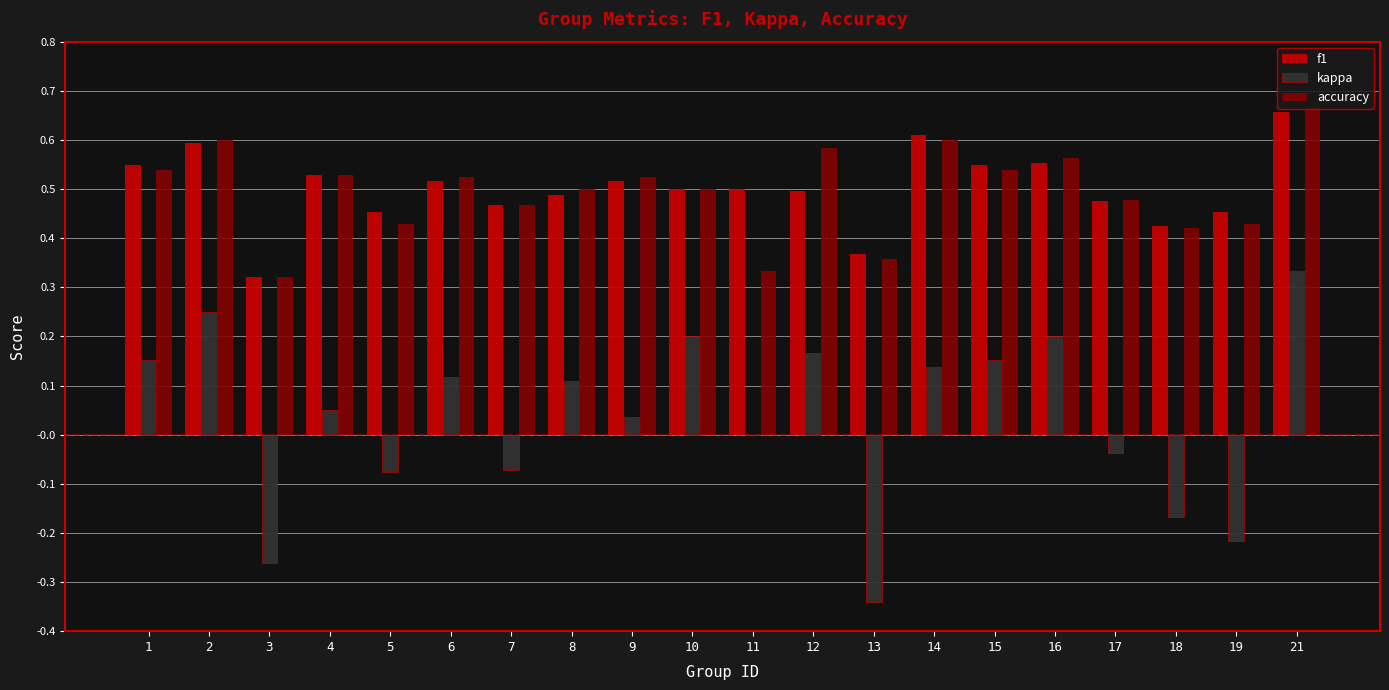

How many groups of bars are there?

20